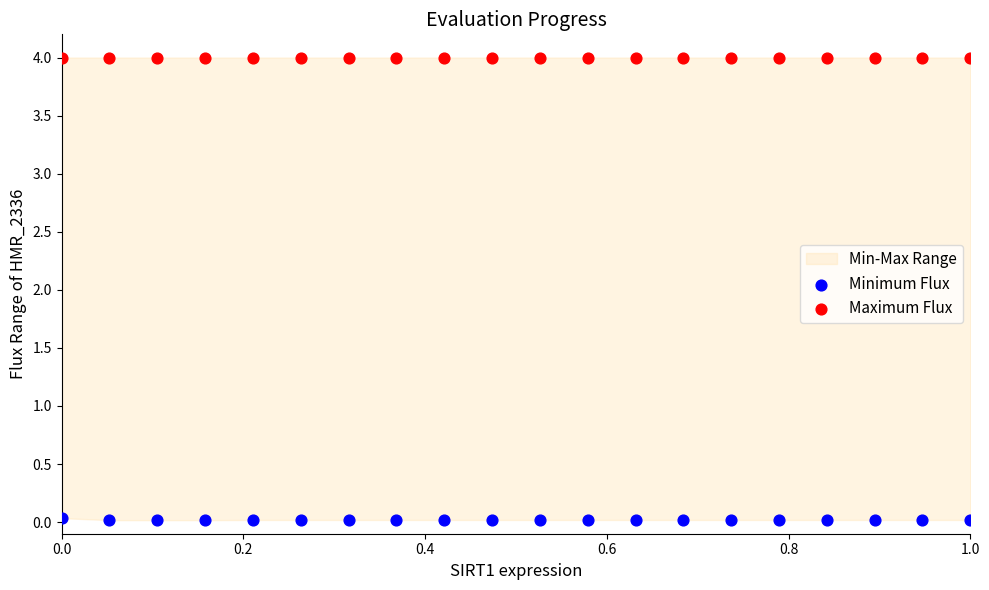

Which series reaches the maximum Y coordinate?

Maximum Flux